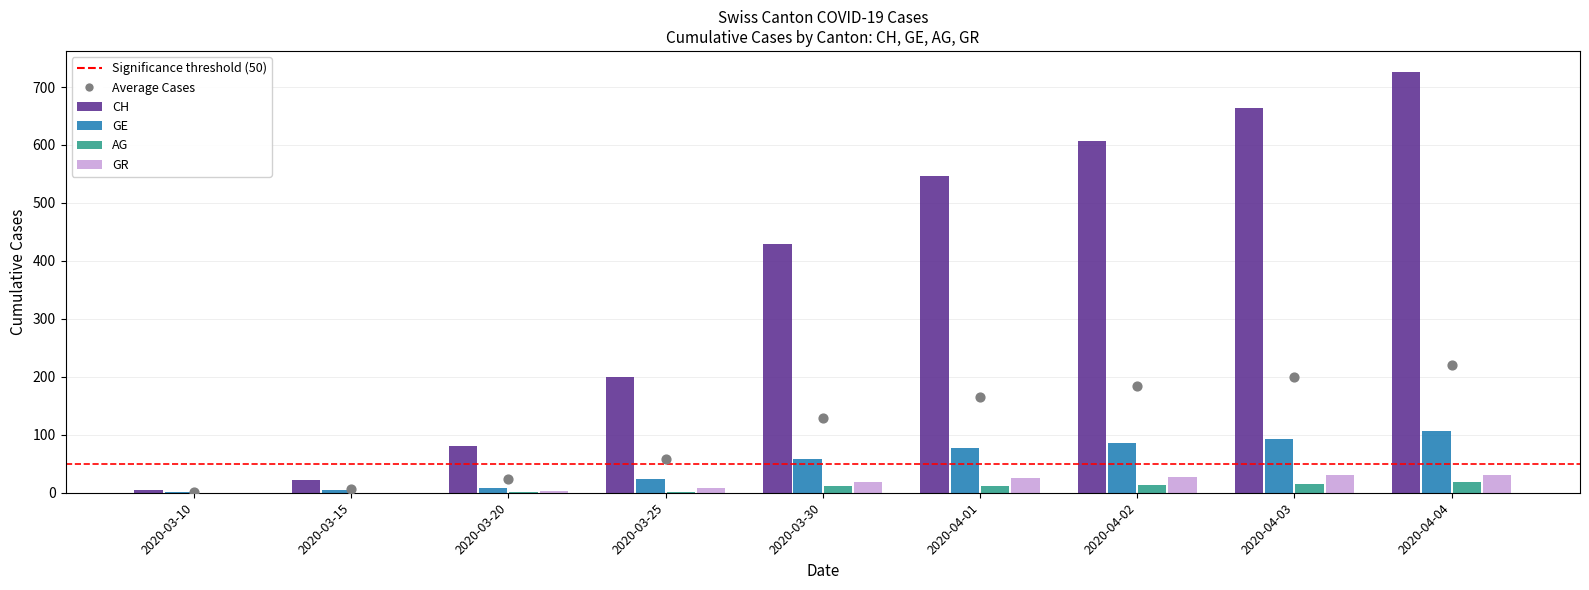

Which series contains the lowest Y value?

AG